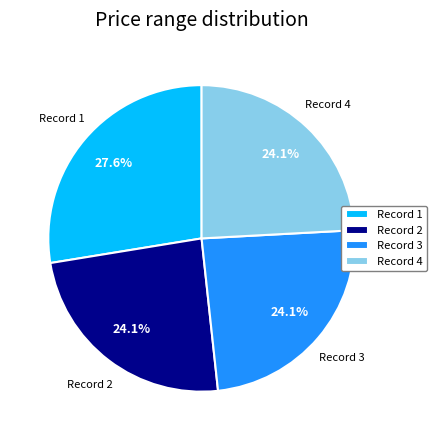

Which category has the biggest portion of the pie?

Record 1